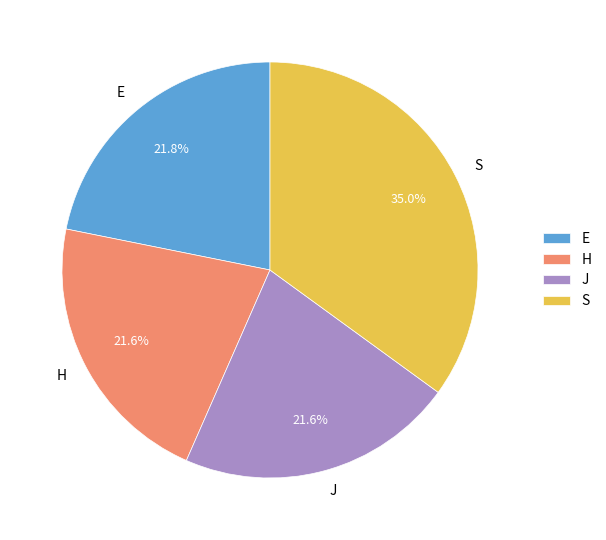

Which category has the biggest portion of the pie?

S